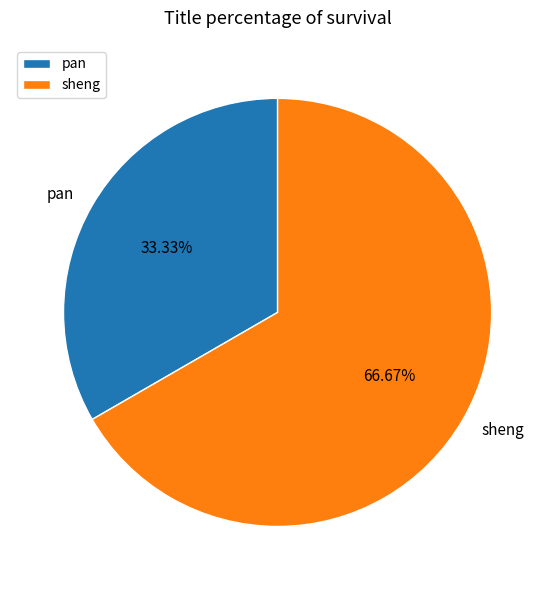

To the nearest percent, what portion does pan represent?

33%